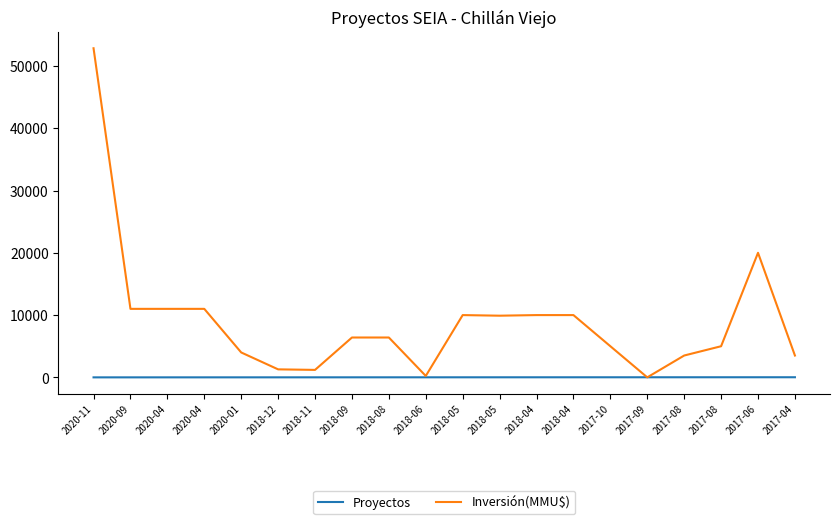

What is the label of the 14th point from the left?

2018-04